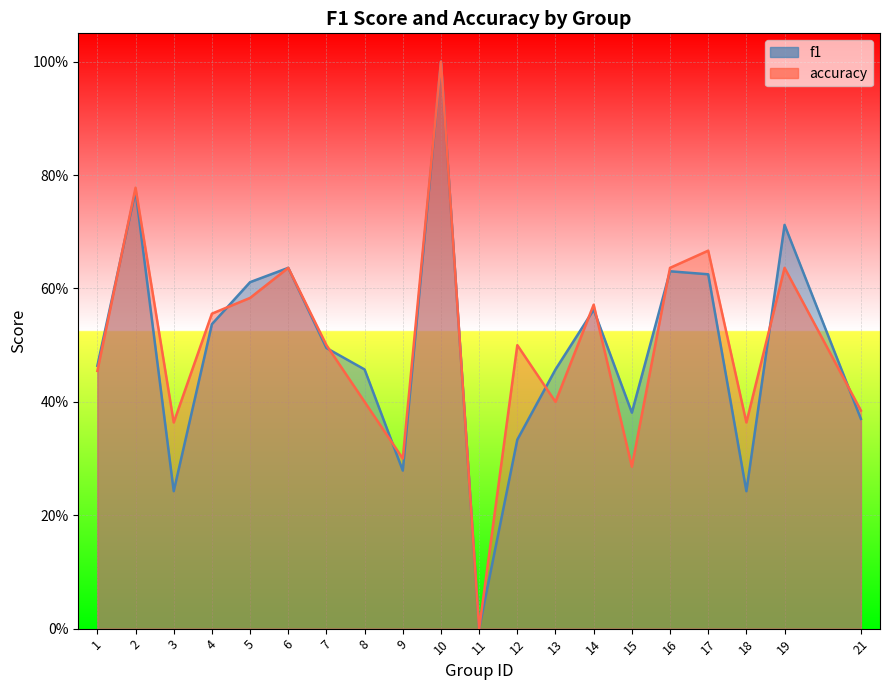

At which category does accuracy reach its first local peak?

2